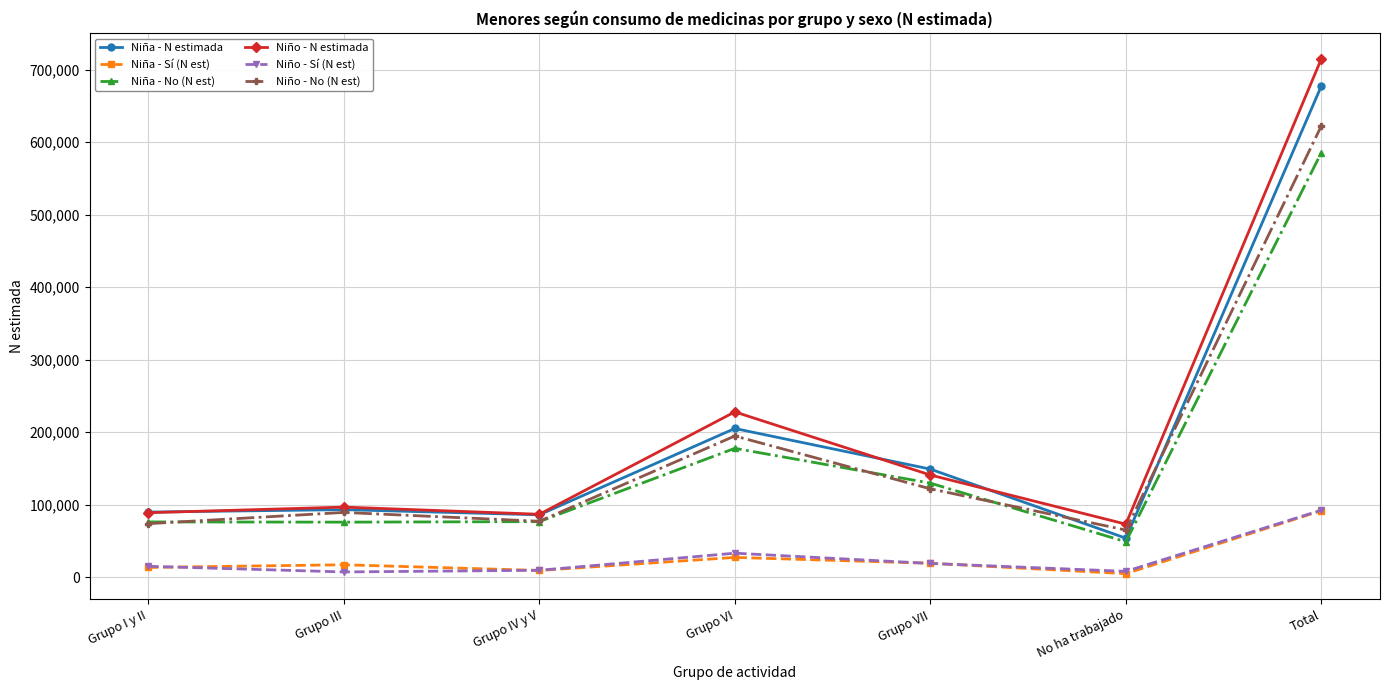

What is the label of the 1st point from the left?

Grupo I y II